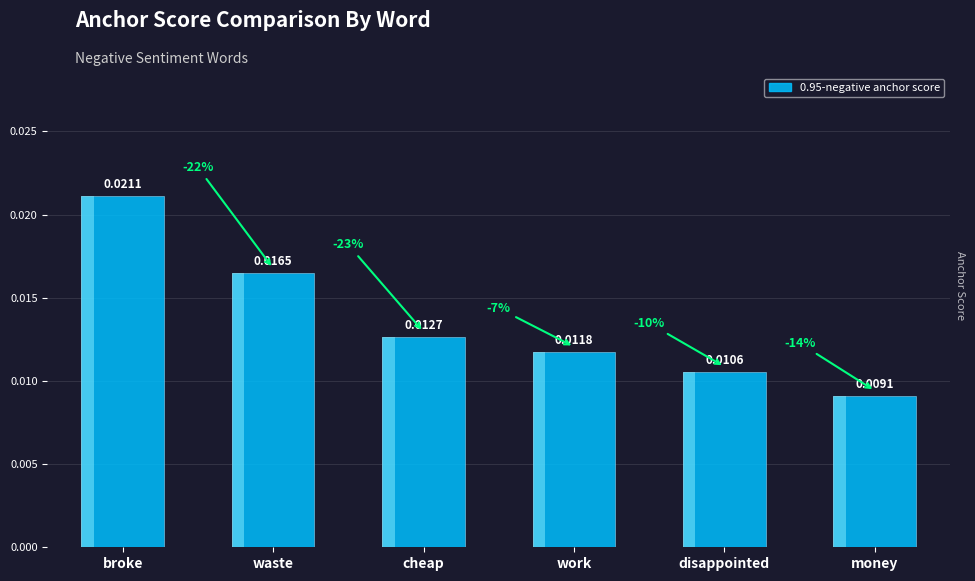

What is the label of the 5th bar from the left?

disappointed